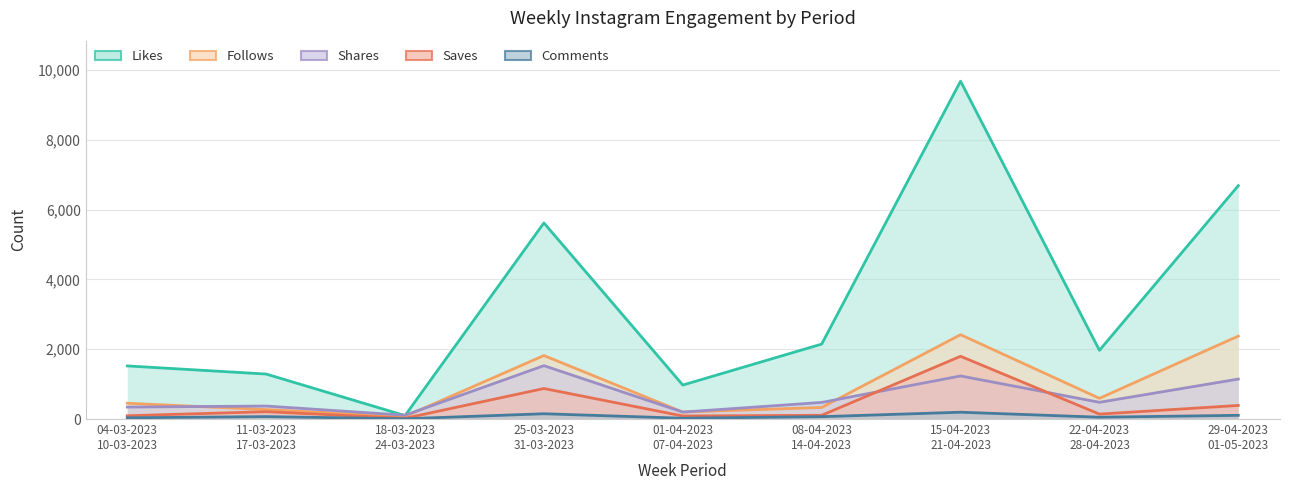

The likes series shows 1871 at 11-03-2023
17-03-2023. True or false?

False